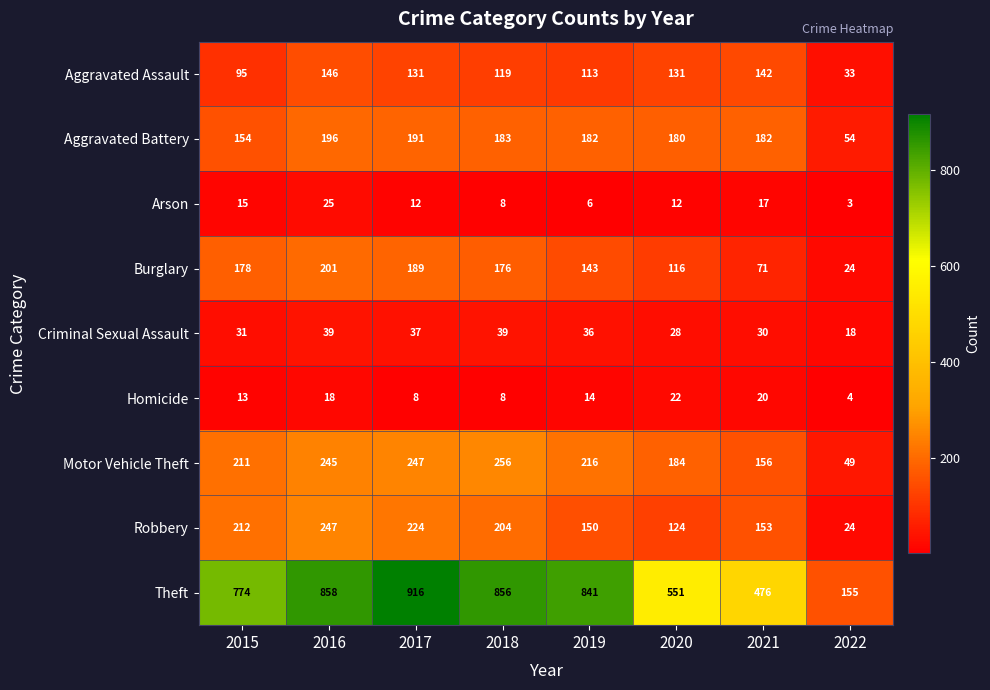

What is the difference between the maximum and minimum values in the Homicide series?

18